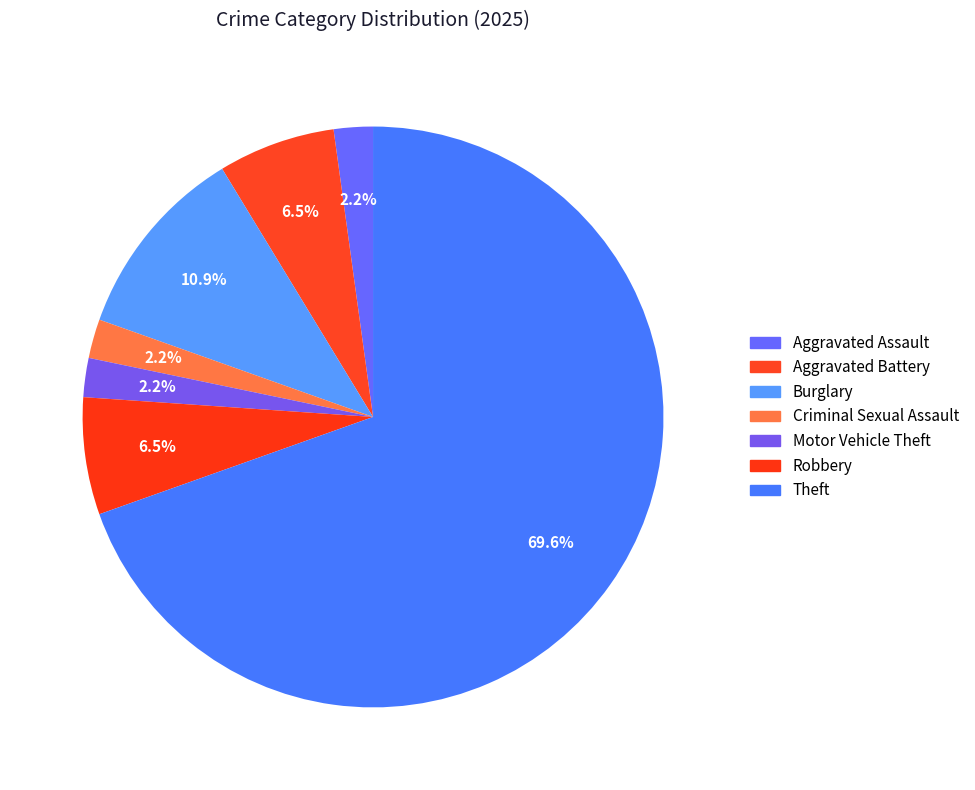

How many slices are in this pie chart?

7